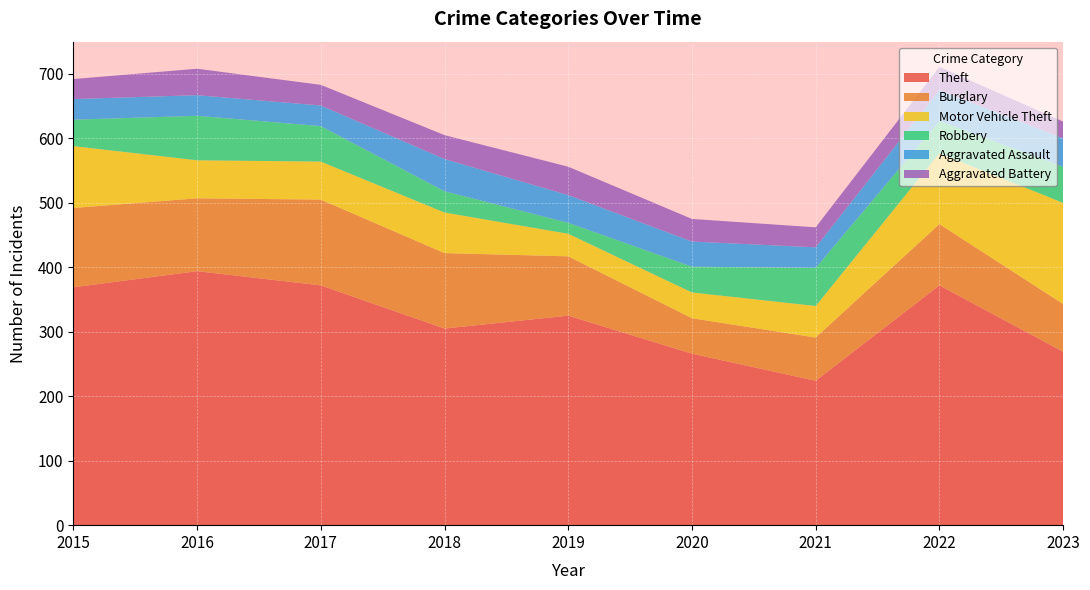

Reading left to right, transcribe all the data shown in this chart.

Theft: 2015=369	2016=394	2017=372	2018=305	2019=325	2020=266	2021=224	2022=372	2023=269
Burglary: 2015=123	2016=113	2017=133	2018=117	2019=92	2020=55	2021=67	2022=95	2023=74
Motor Vehicle Theft: 2015=96	2016=59	2017=59	2018=63	2019=35	2020=40	2021=49	2022=110	2023=157
Robbery: 2015=41	2016=69	2017=55	2018=33	2019=17	2020=40	2021=59	2022=50	2023=56
Aggravated Assault: 2015=32	2016=32	2017=32	2018=50	2019=43	2020=39	2021=32	2022=48	2023=44
Aggravated Battery: 2015=31	2016=41	2017=32	2018=37	2019=44	2020=35	2021=31	2022=36	2023=26